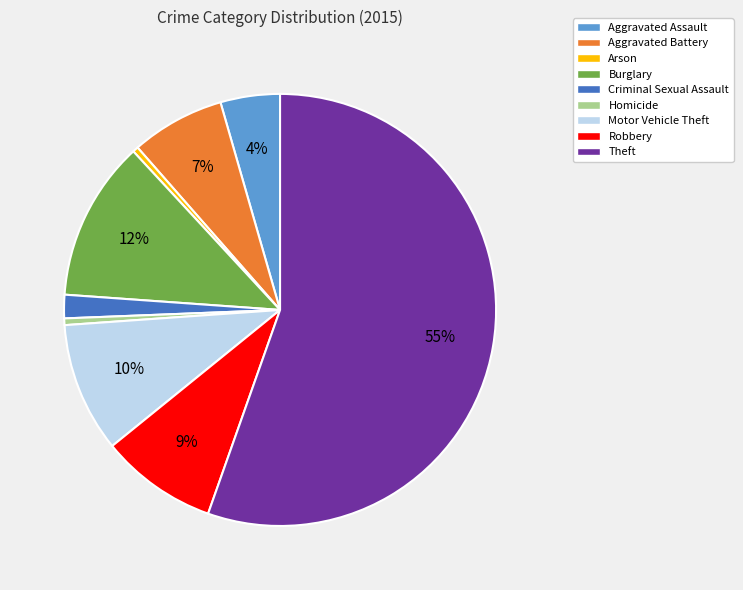

What percentage is the Motor Vehicle Theft slice, to the nearest percent?

10%